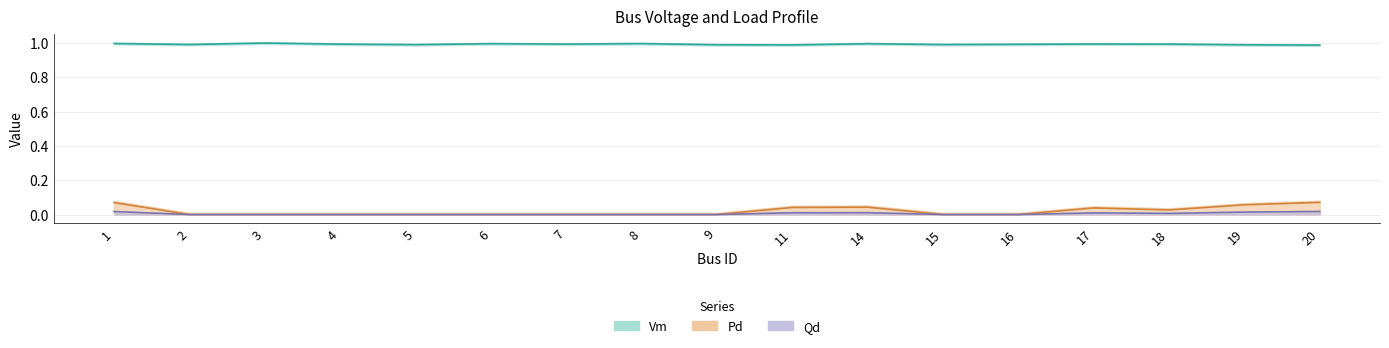

Count the Qd values in the range 0 to 1.

17